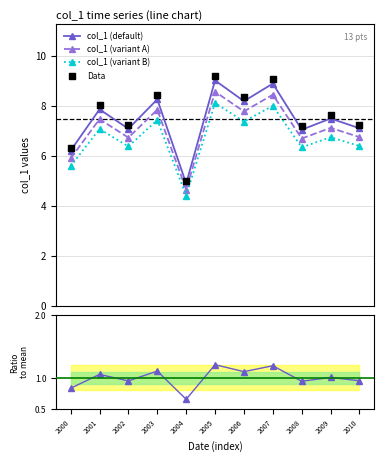

At how many categories does at least one series exceed 6?

10